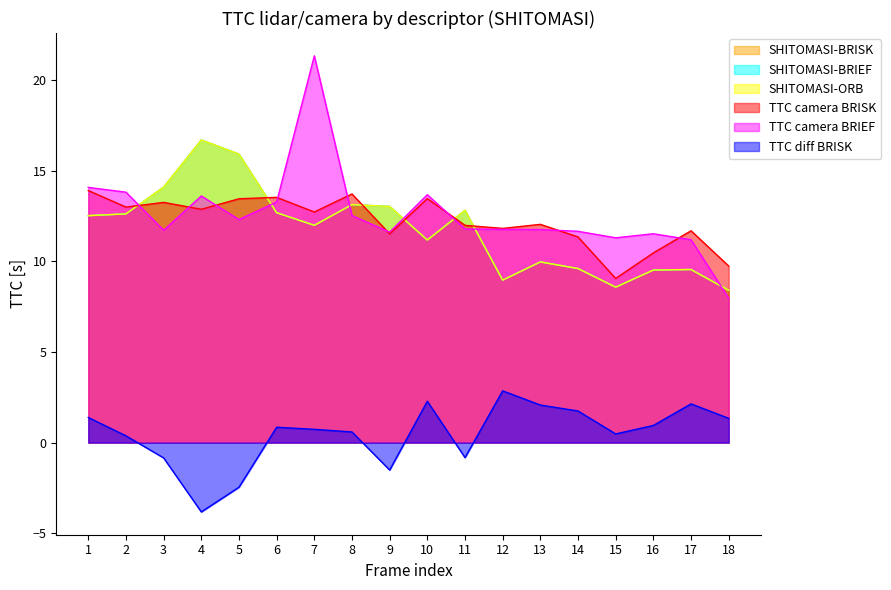

What is the sum of the SHITOMASI-BRIEF values at 15 and 11?

21.4